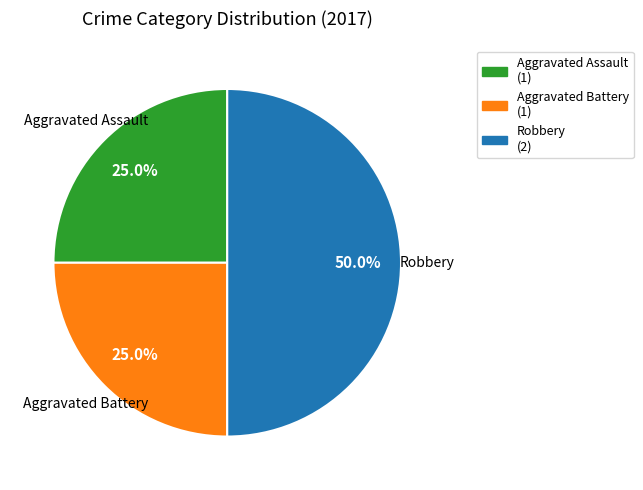

Which category has the biggest portion of the pie?

Robbery